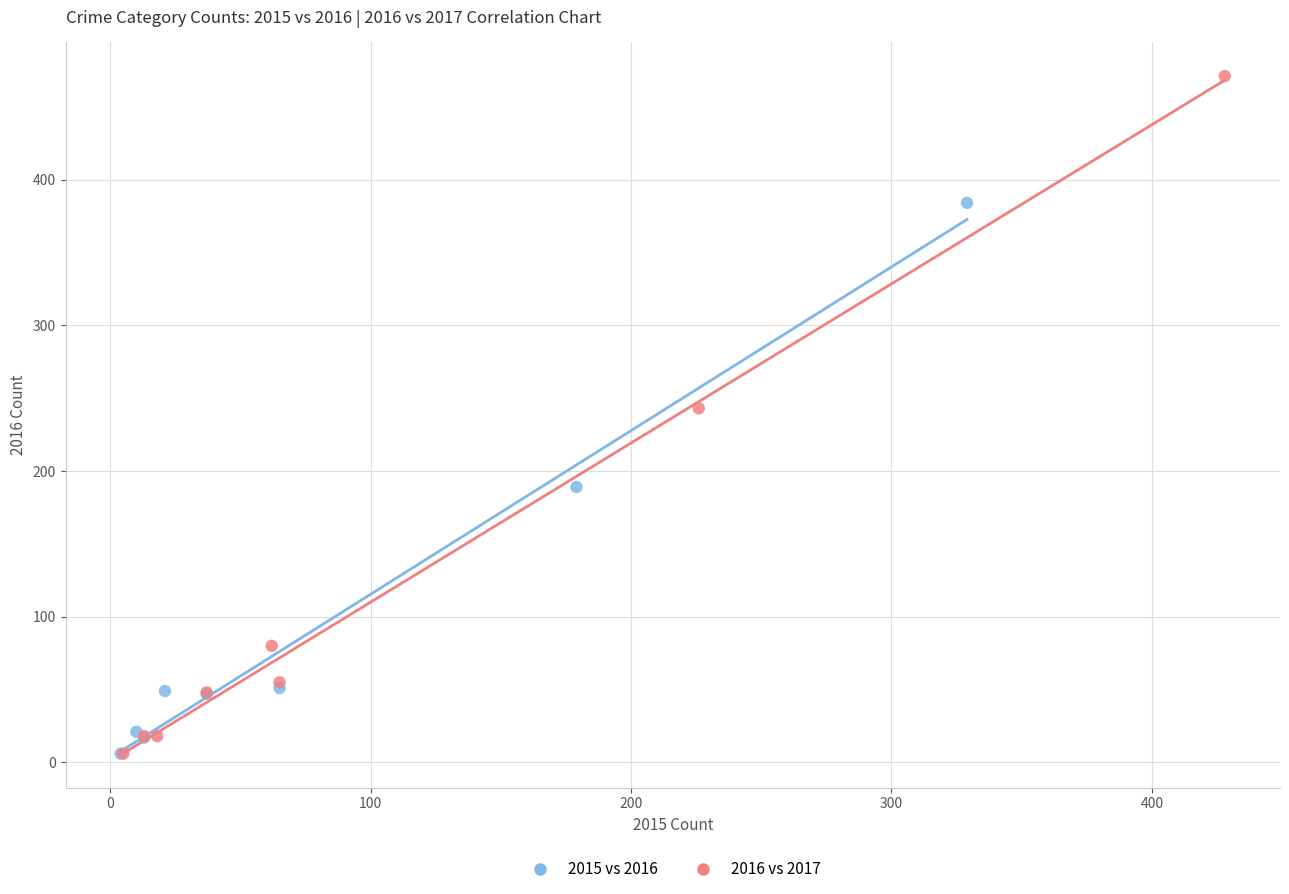

Which series has the largest Y range (max minus min)?

2016 vs 2017